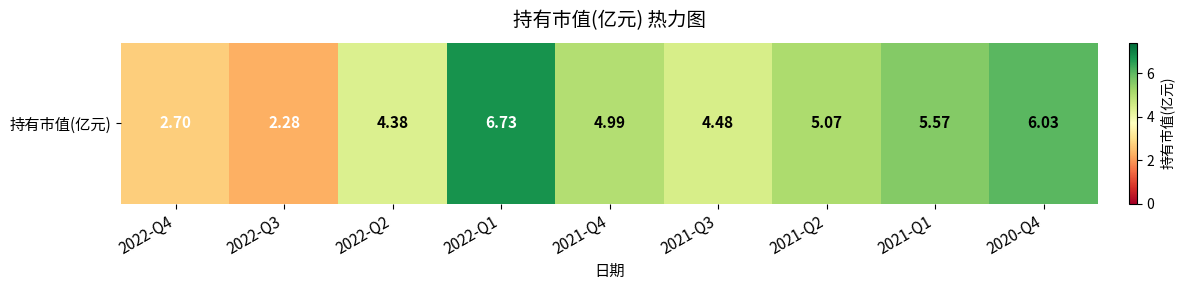

How many distinct data groups are displayed?

1